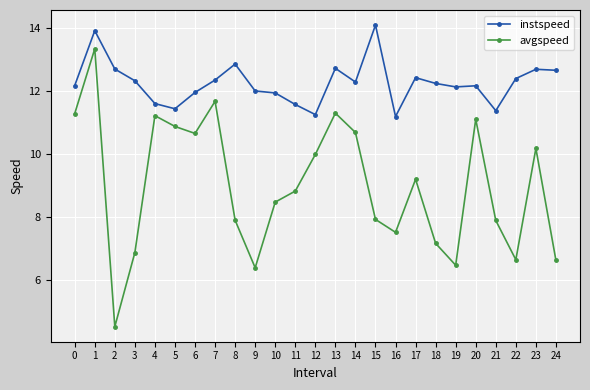

Does the chart display data point markers on the line(s)?

Yes